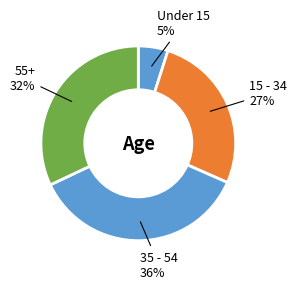

How many slices are in this pie chart?

4